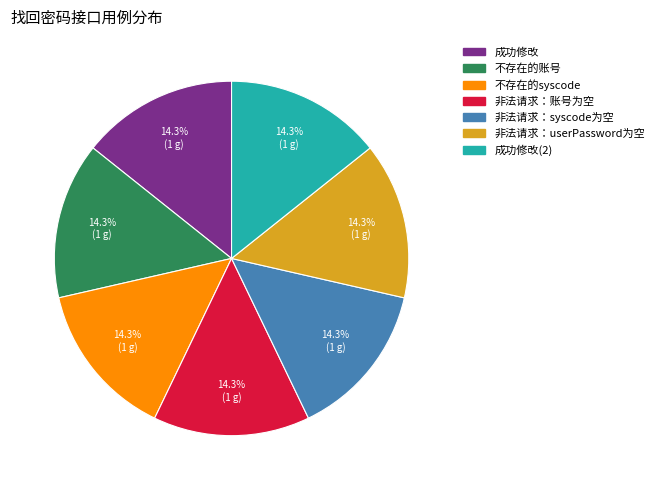

Combined, do 非法请求：syscode为空 and 成功修改 account for over 50%?

No